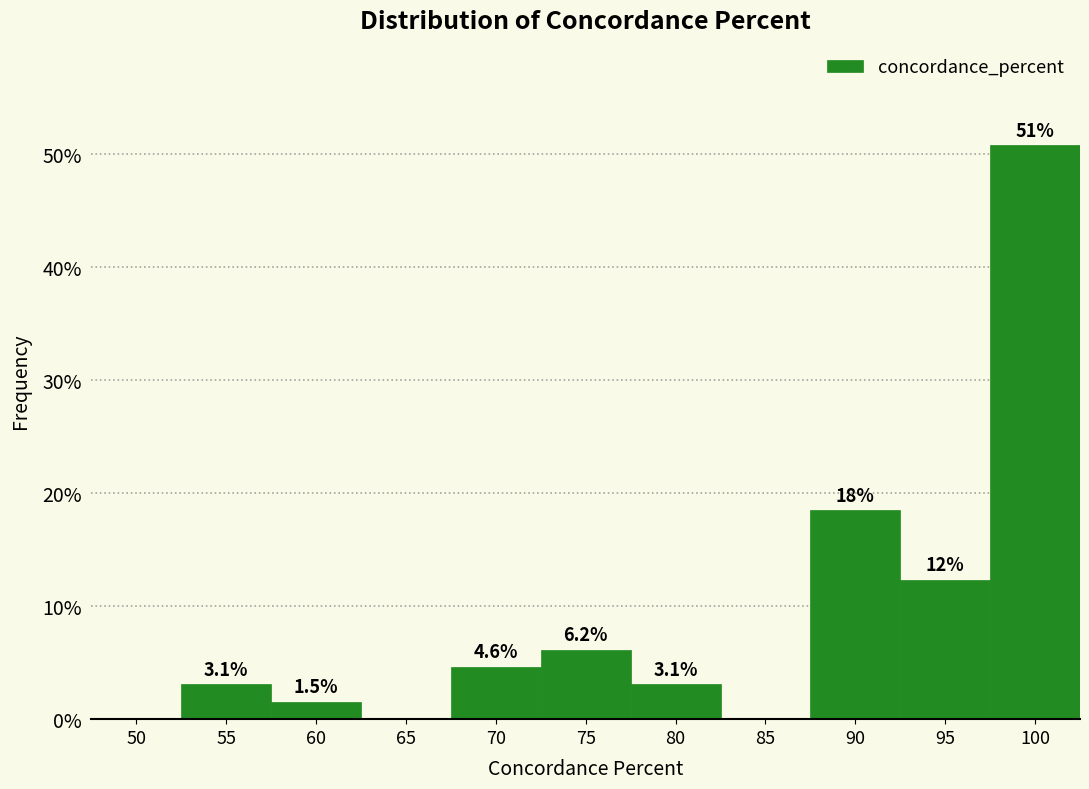

Reading left to right, extract all data points from this chart.

50=0.0	55=3.1	60=1.5	65=0.0	70=4.6	75=6.2	80=3.1	85=0.0	90=18.5	95=12.3	100=50.8